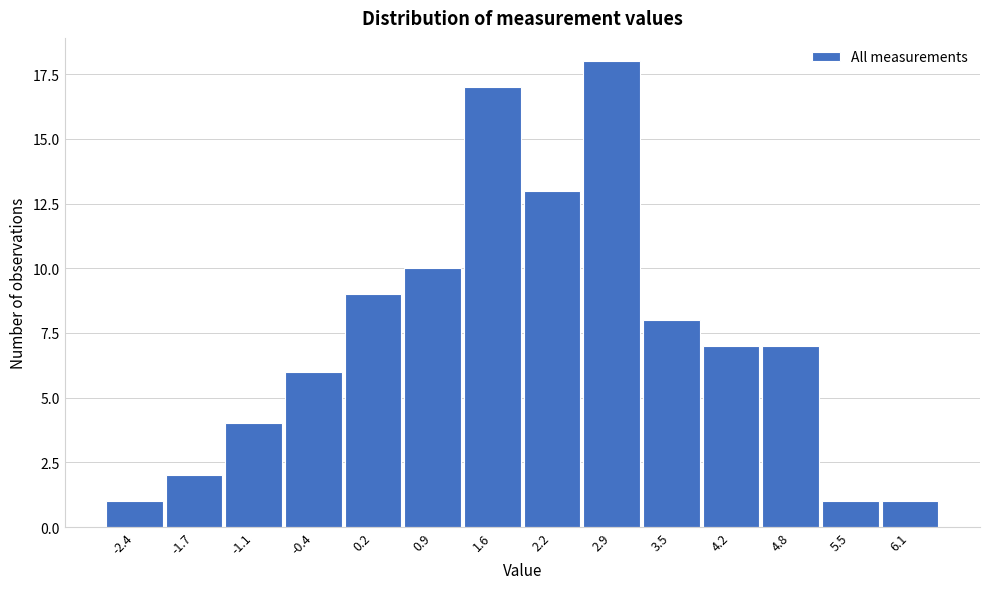

Reading left to right, transcribe all the data shown in this chart.

1	2	4	6	9	10	17	13	18	8	7	7	1	1